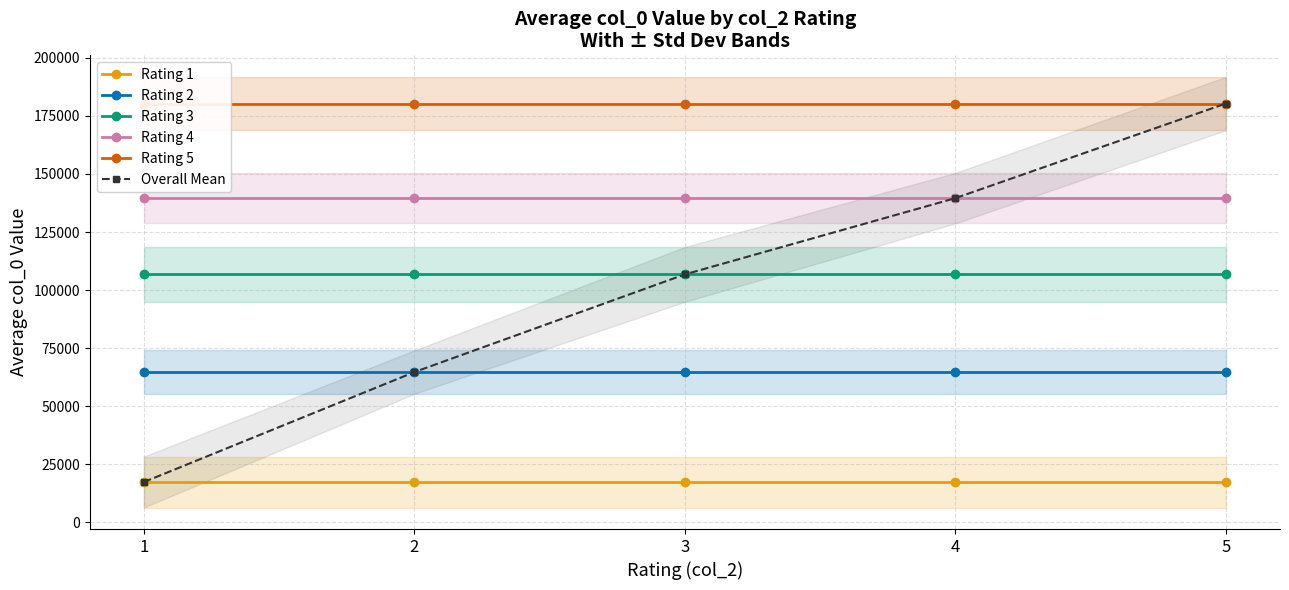

What is the approximate value of Rating 3 at 3?

106761.6